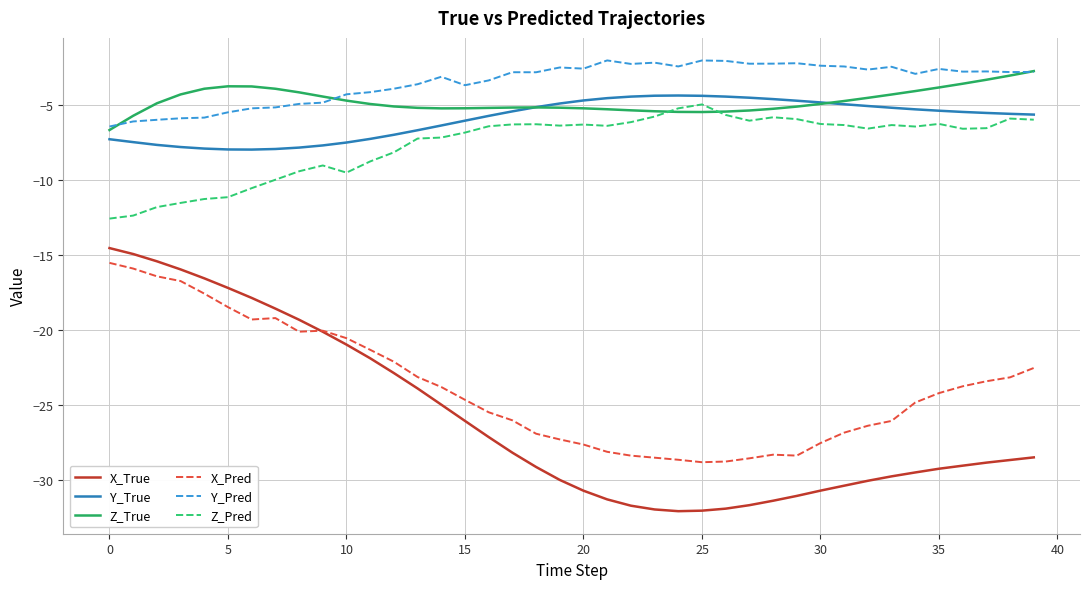

True or false: Z_Pred and Y_Pred cross at least once.

False